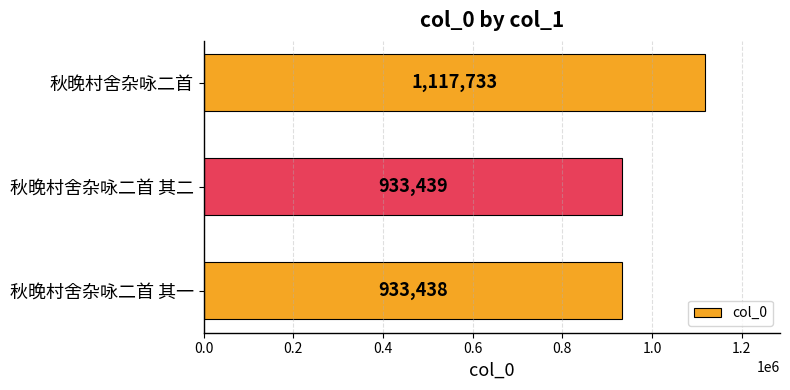

List the labels in order of value, largest first.

秋晚村舍杂咏二首, 秋晚村舍杂咏二首 其二, 秋晚村舍杂咏二首 其一